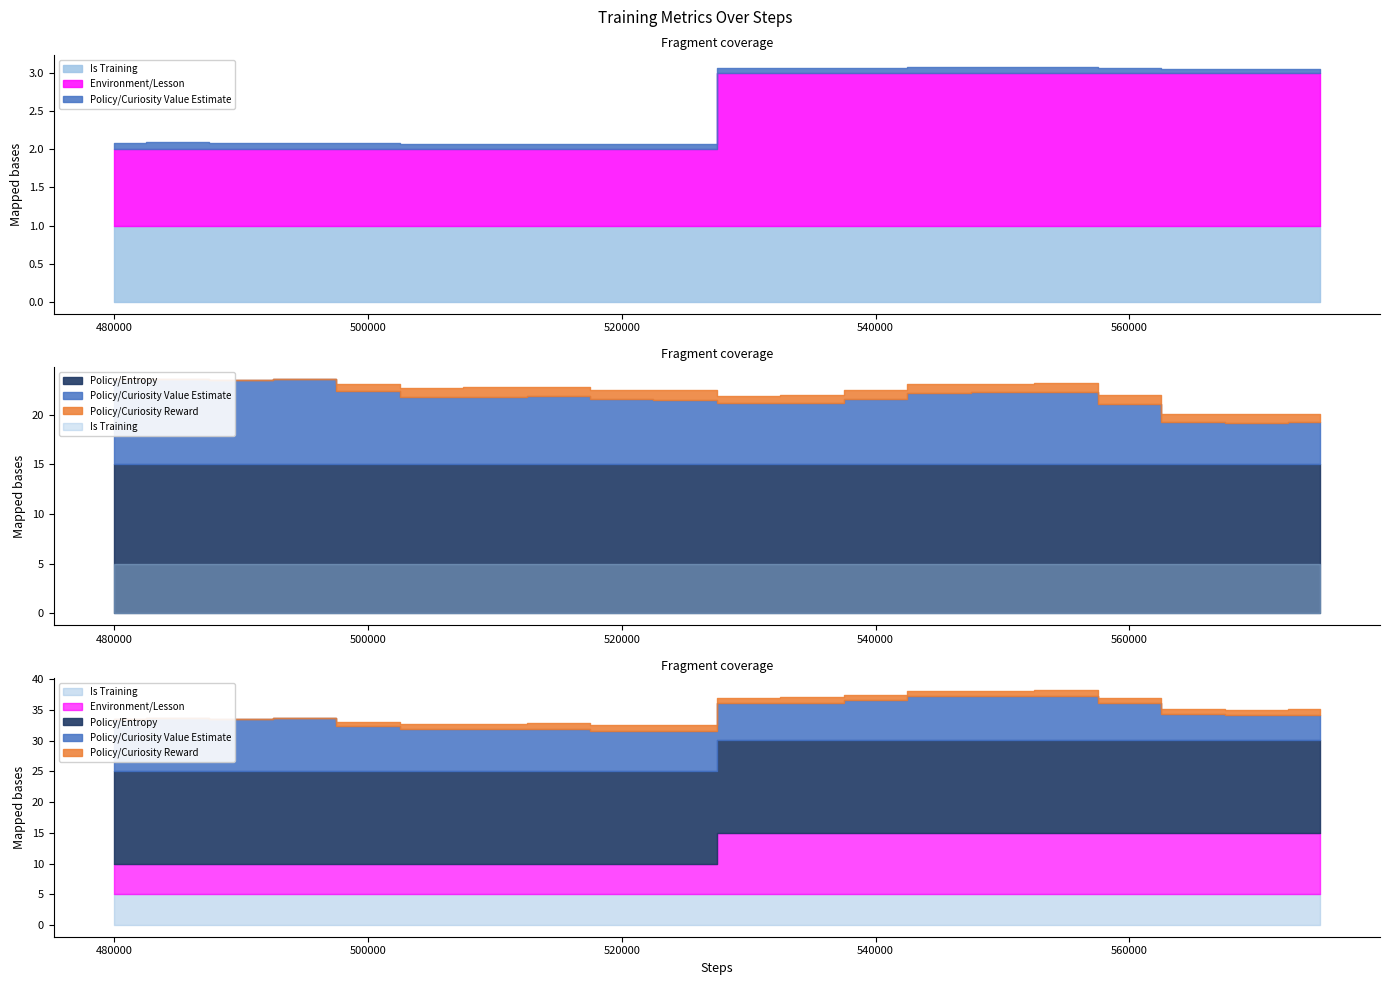

True or false: Is Training and Policy/Curiosity Value Estimate intersect in this chart.

False